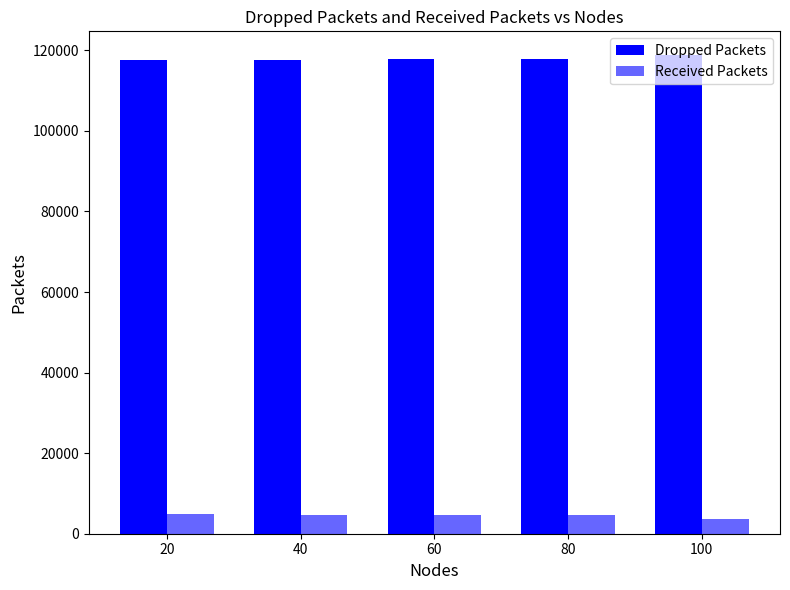

How many distinct data groups are displayed?

2